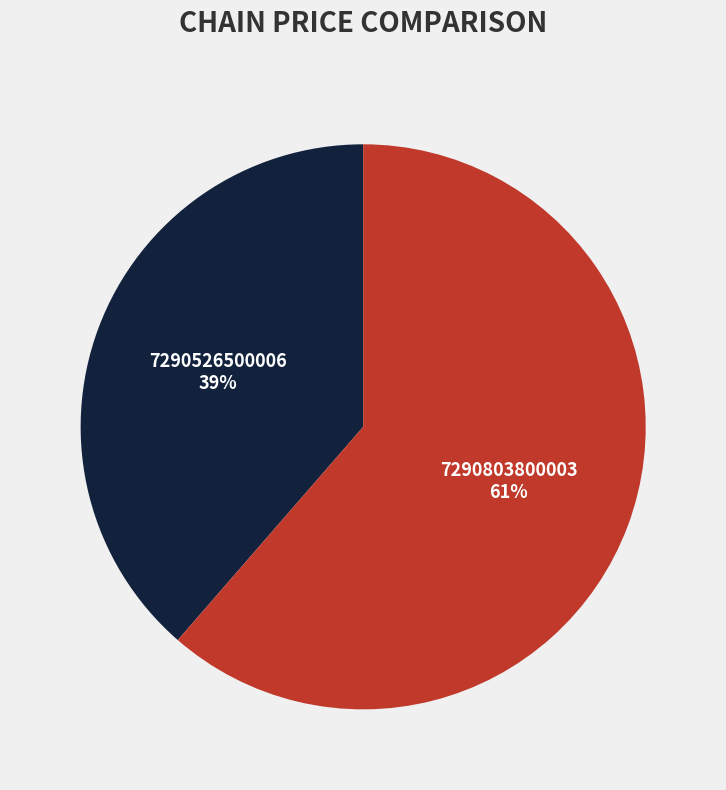

What is the majority slice?

7290803800003